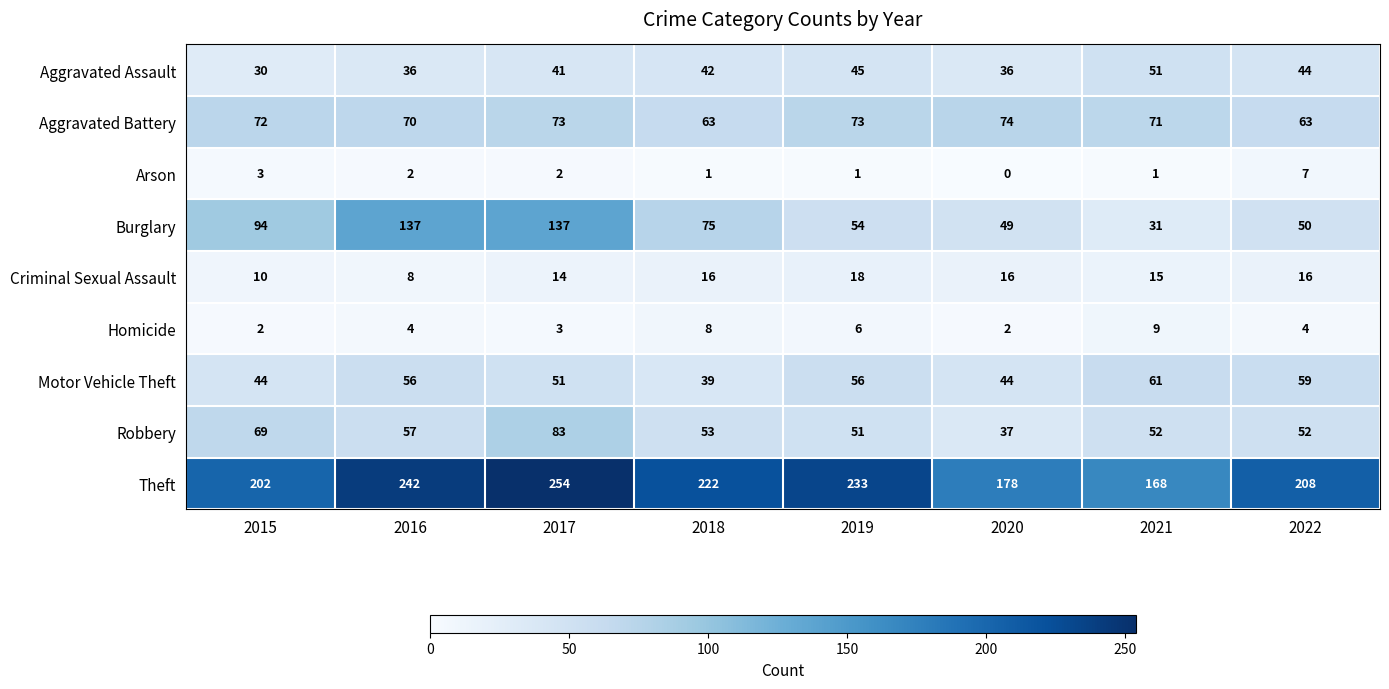

Where is Criminal Sexual Assault nearest to the value 13?

2017